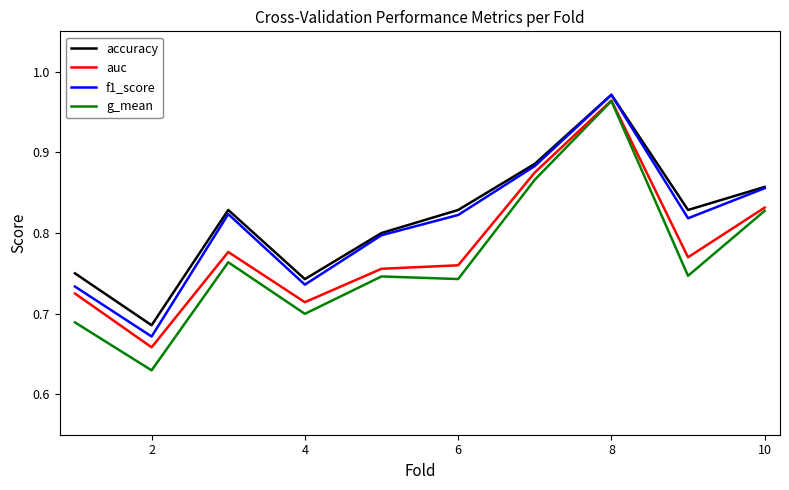

What are all the series names shown in the legend?

accuracy, auc, f1_score, g_mean